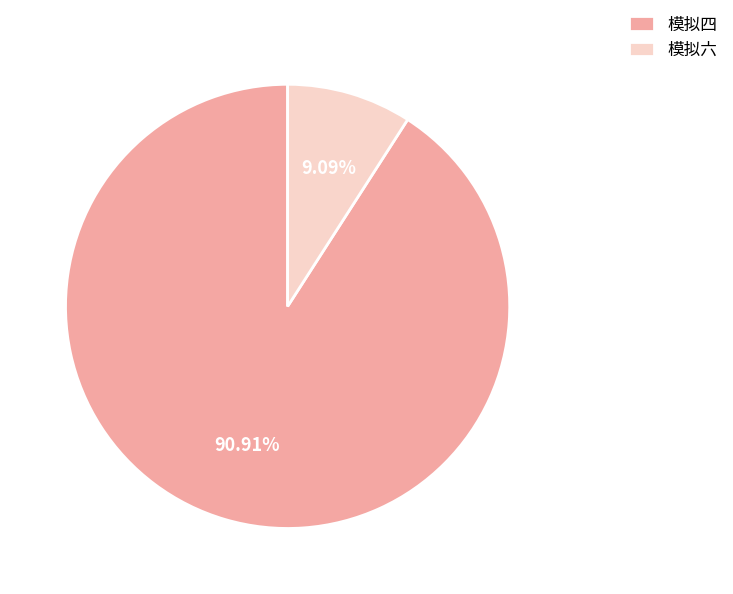

What is the ratio of the value at 模拟六 to the value at 模拟四?

0.1